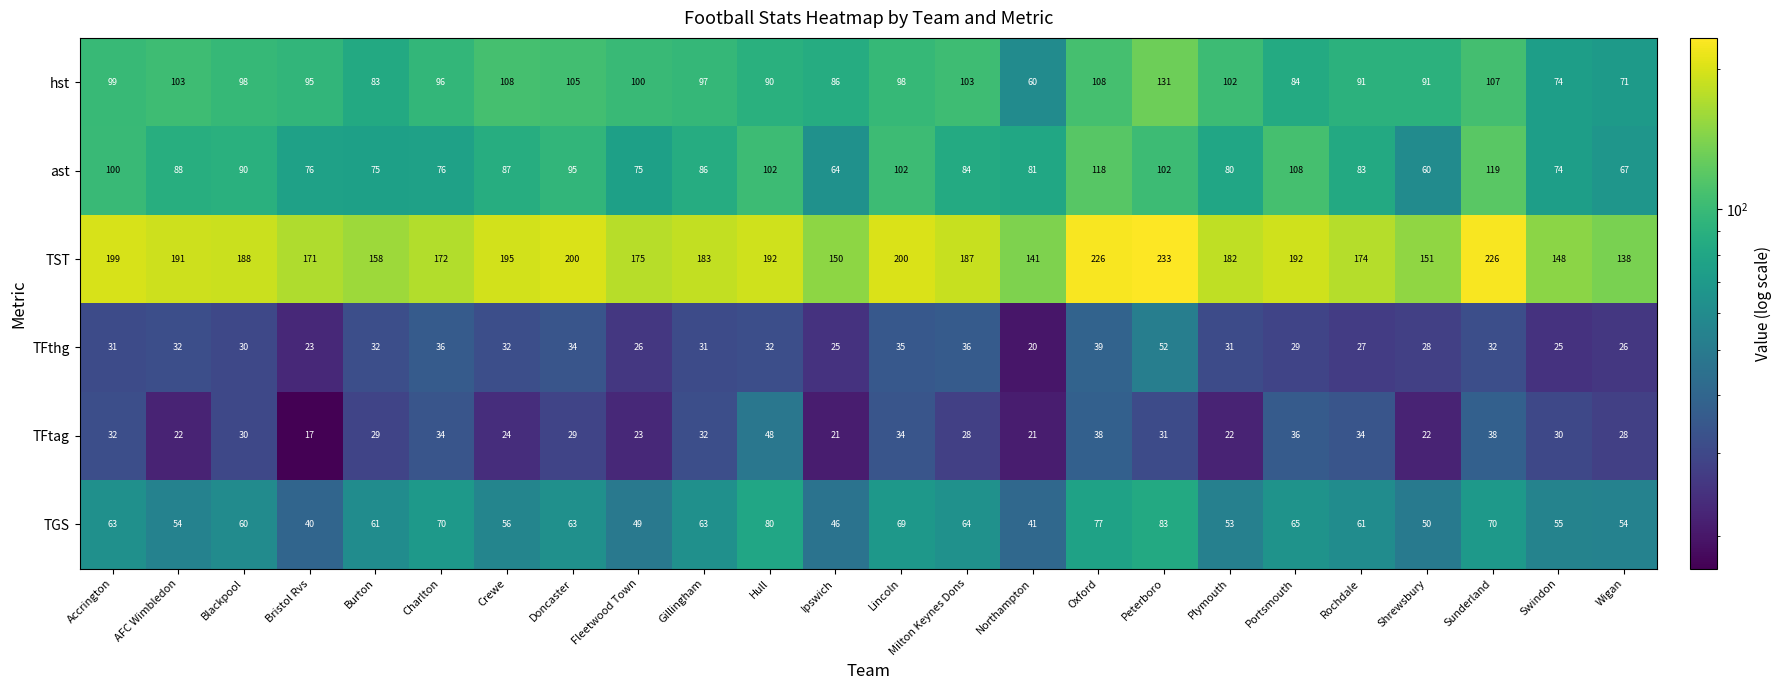

Rank the series by their maximum value, from lowest to highest.

TFtag, TFthg, TGS, ast, hst, TST